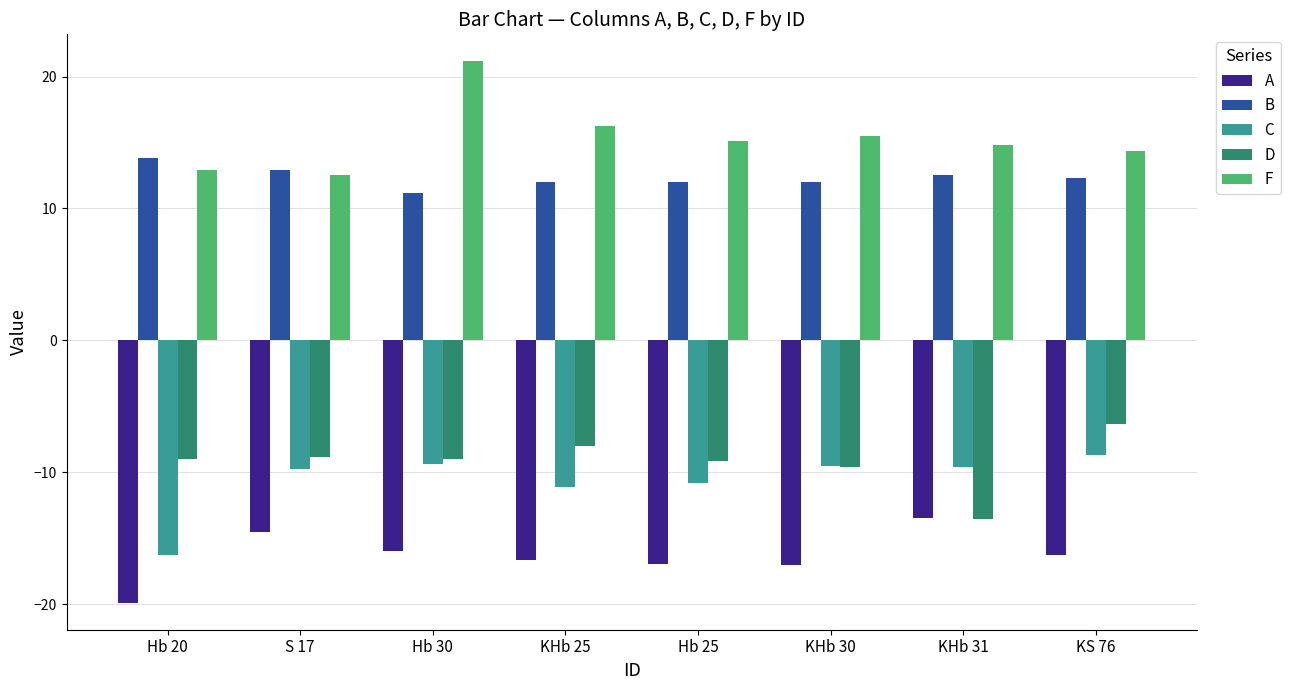

At how many categories does at least one series exceed -15?

8